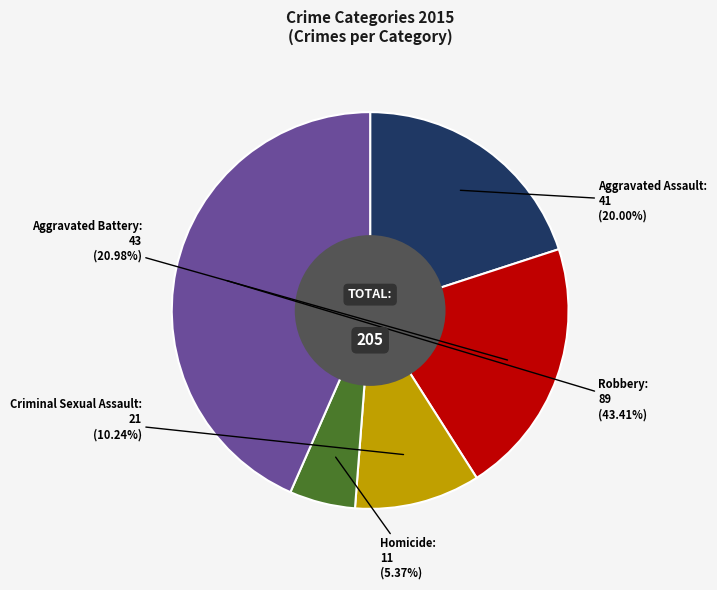

Does Aggravated Battery represent more than half of the total?

No